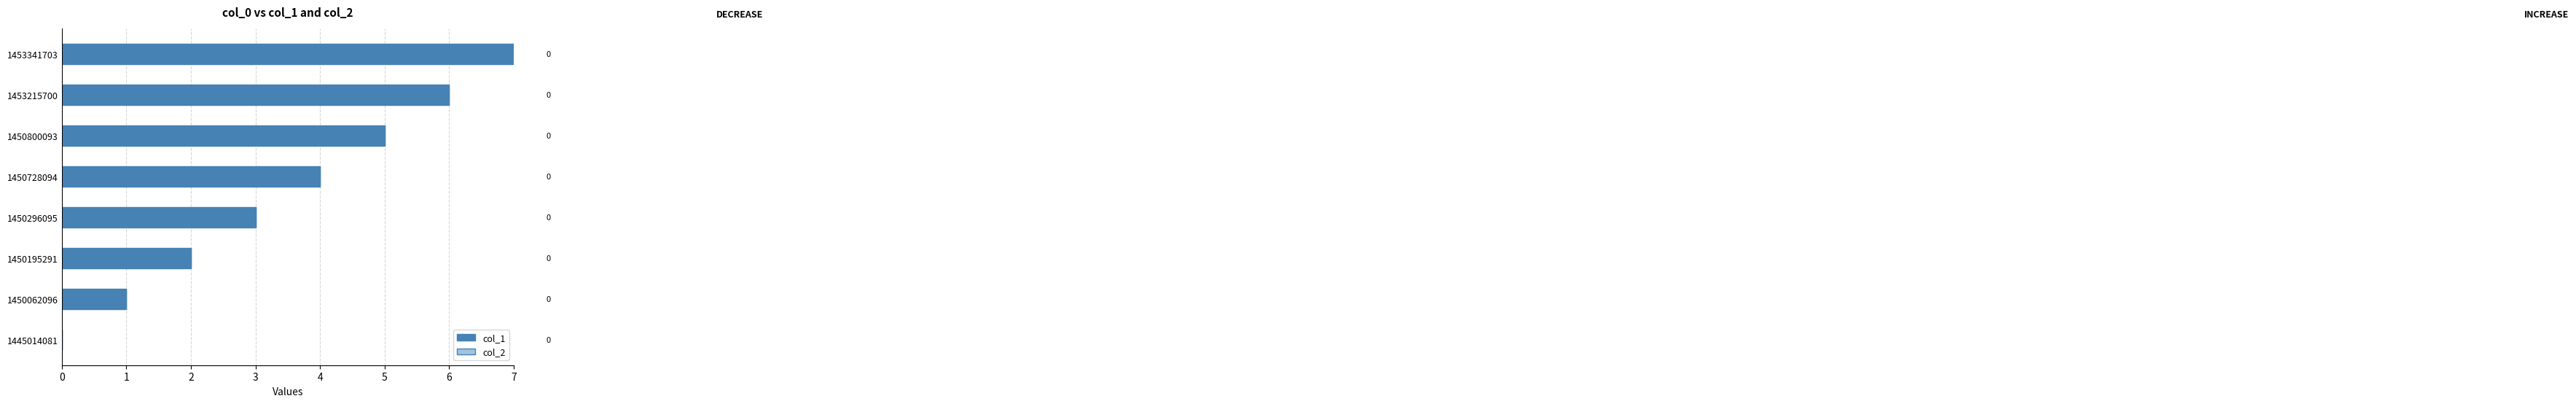

Between 1450728094 and 1450195291, which is larger?

1450728094